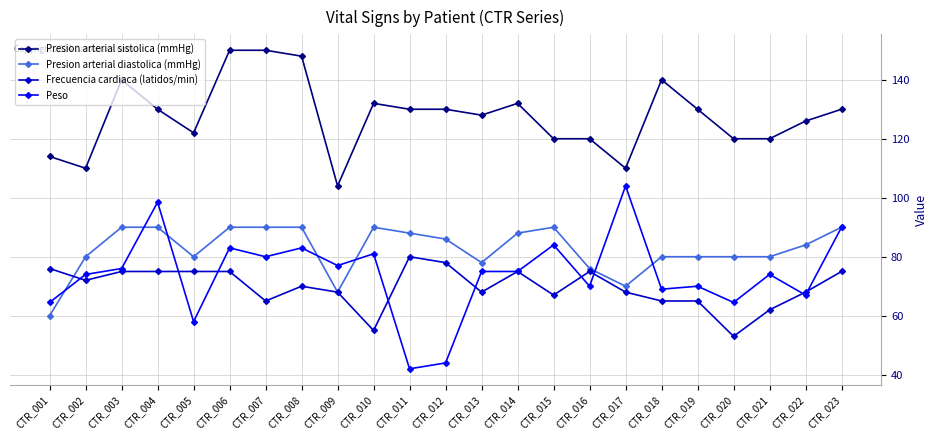

Which series changed the most between CTR_007 and CTR_010?

Presion arterial sistolica (mmHg)